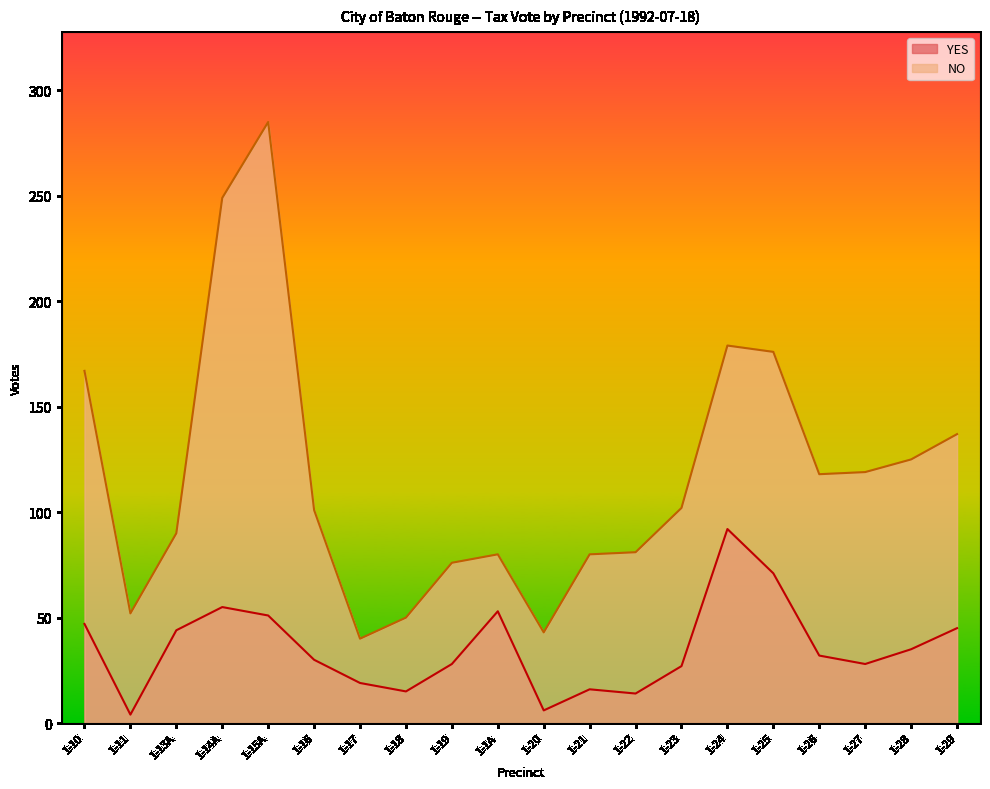

Reading left to right, list all the values displayed in this chart.

YES: 47	4	44	55	51	30	19	15	28	53	6	16	14	27	92	71	32	28	35	45
NO: 167	52	90	249	285	101	40	50	76	80	43	80	81	102	179	176	118	119	125	137